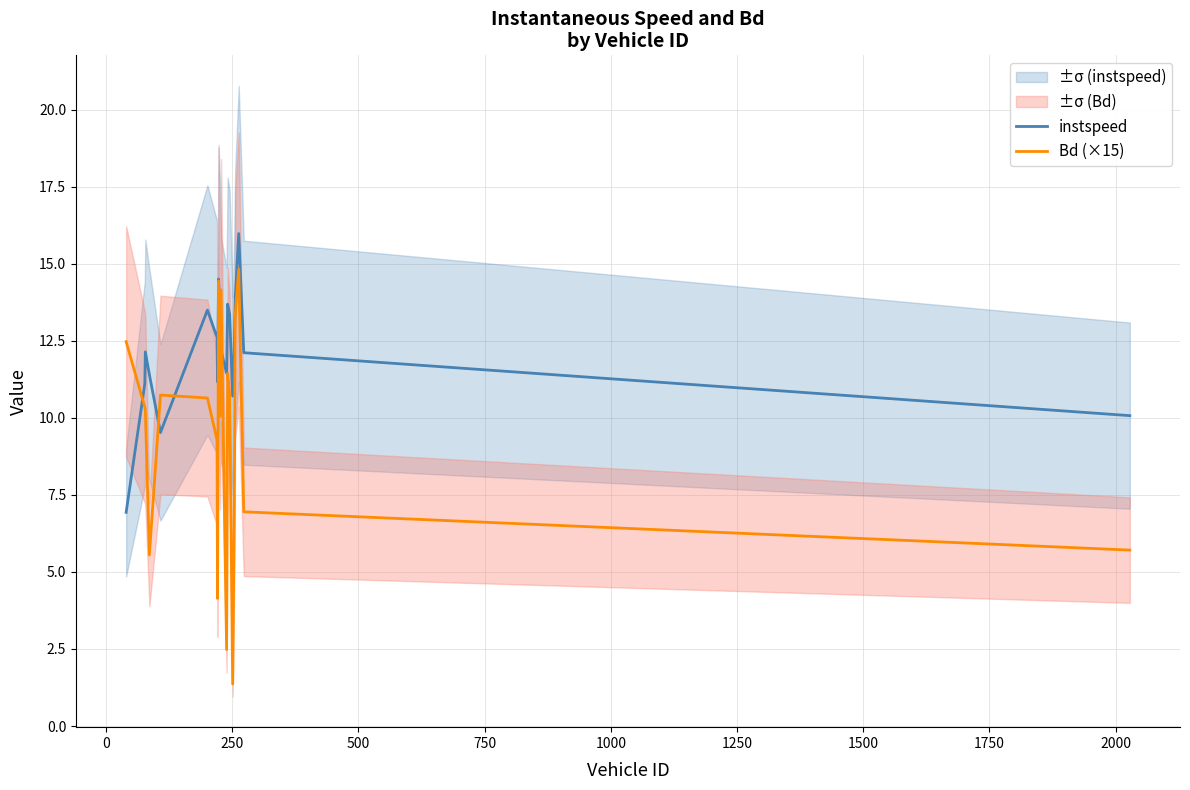

At how many categories does at least one series exceed 6?

20